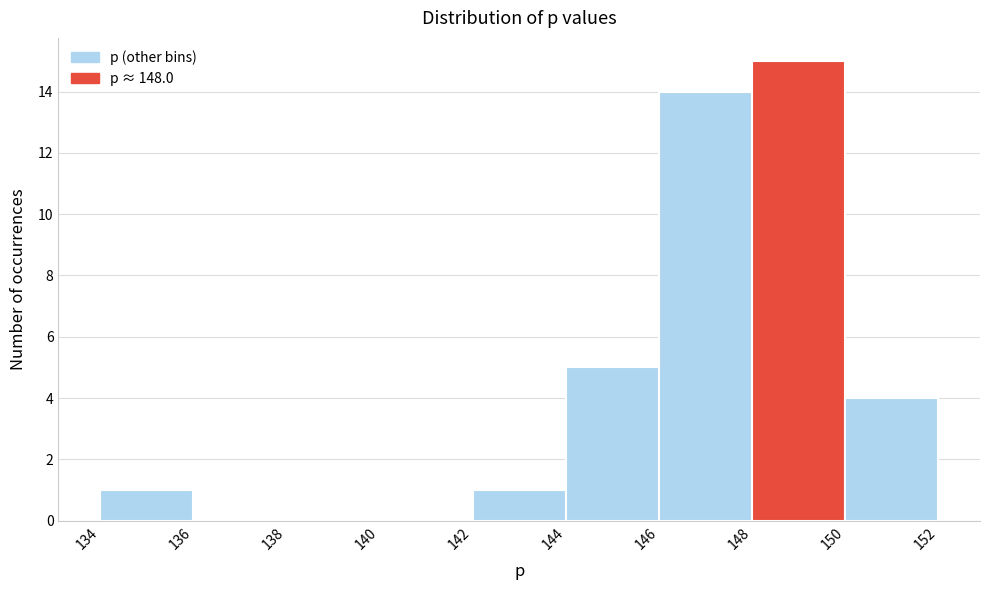

How tall is the bar that spans 134 to 136 on the x-axis? The values are not printed on the chart, so give them approximately, as read against the axis.

1